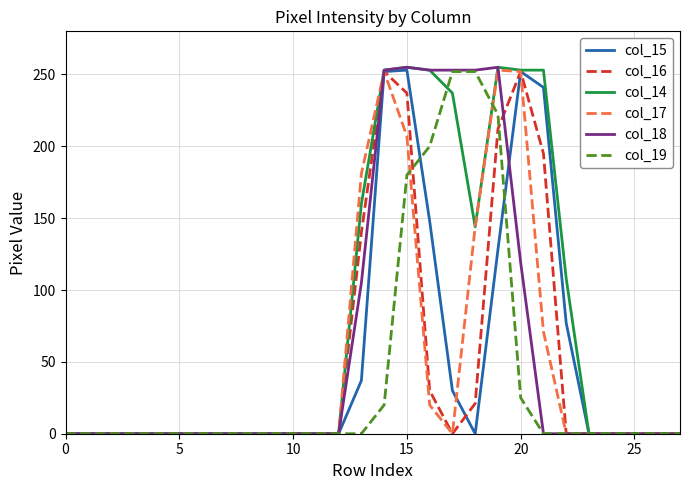

Which series has the largest total across all categories?

col_14